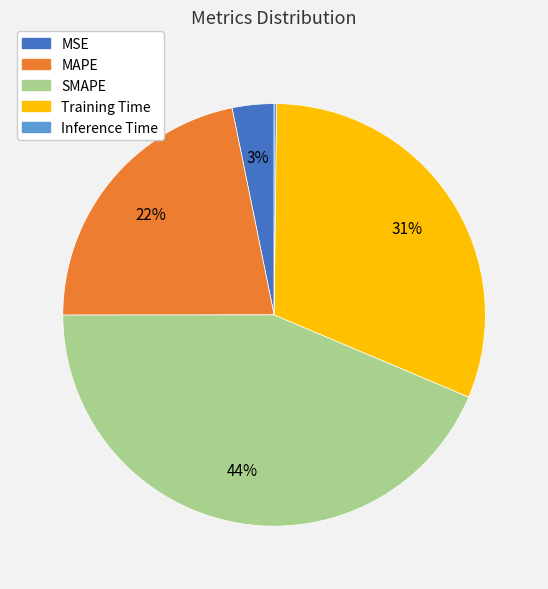

Is it true that MAPE is 22% of the pie?

True